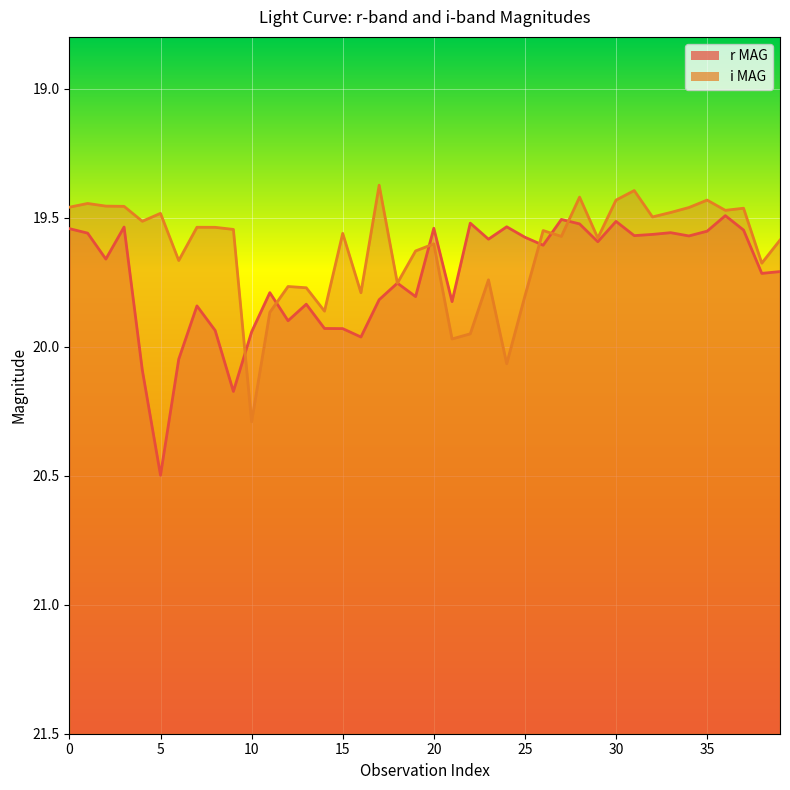

At which label is r MAG closest to 19?

36